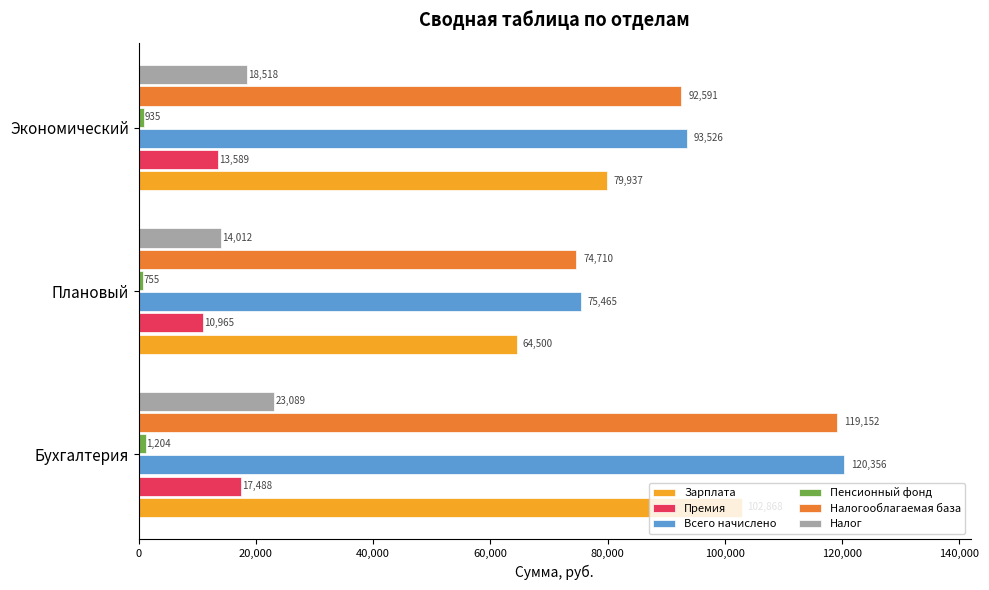

What is the greatest value displayed?

120355.6